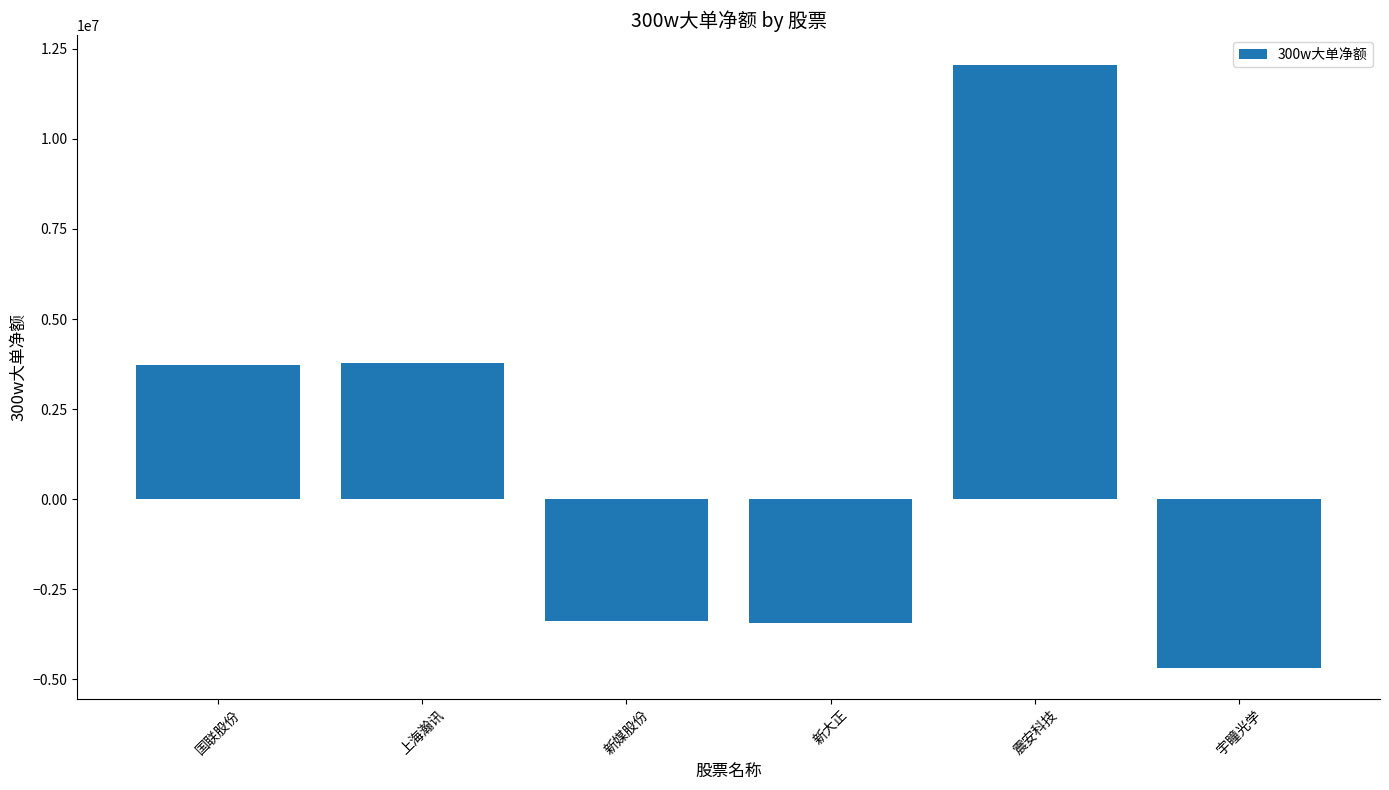

Count the number of categories in the chart.

6